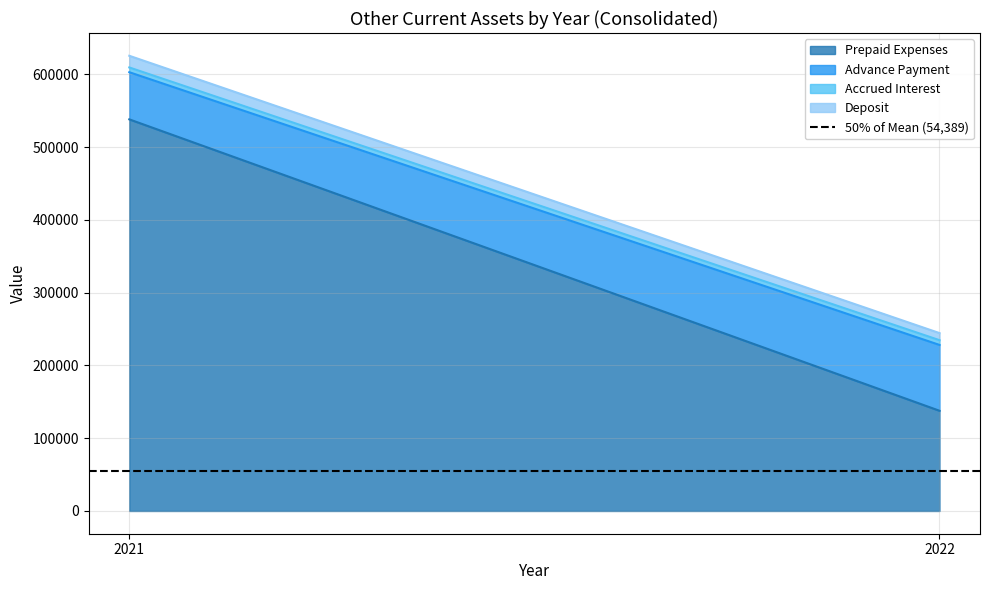

Which category has the highest value across all series?

2021